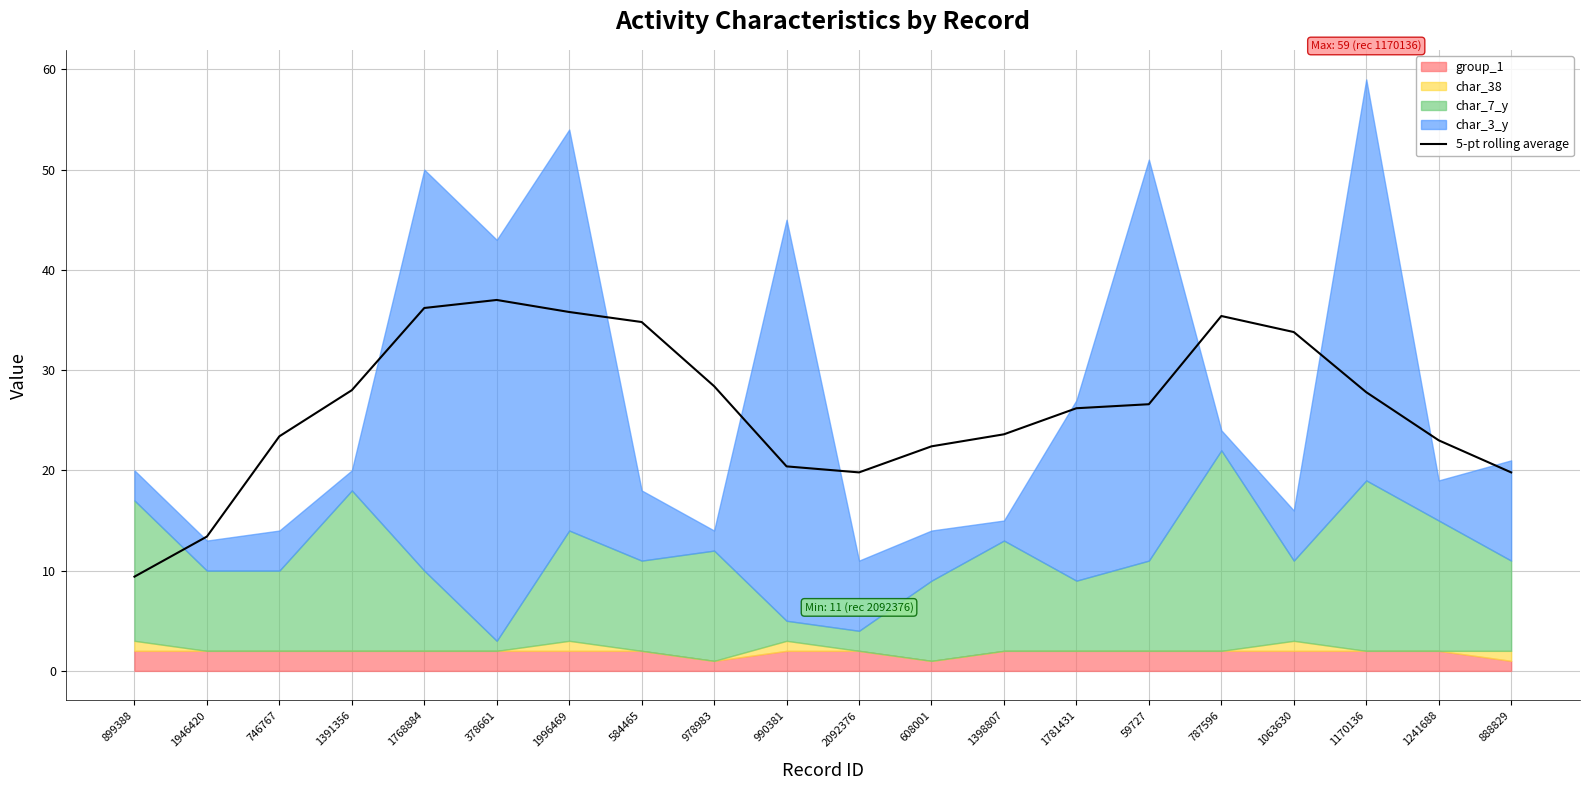

How many data points are above 26?

11